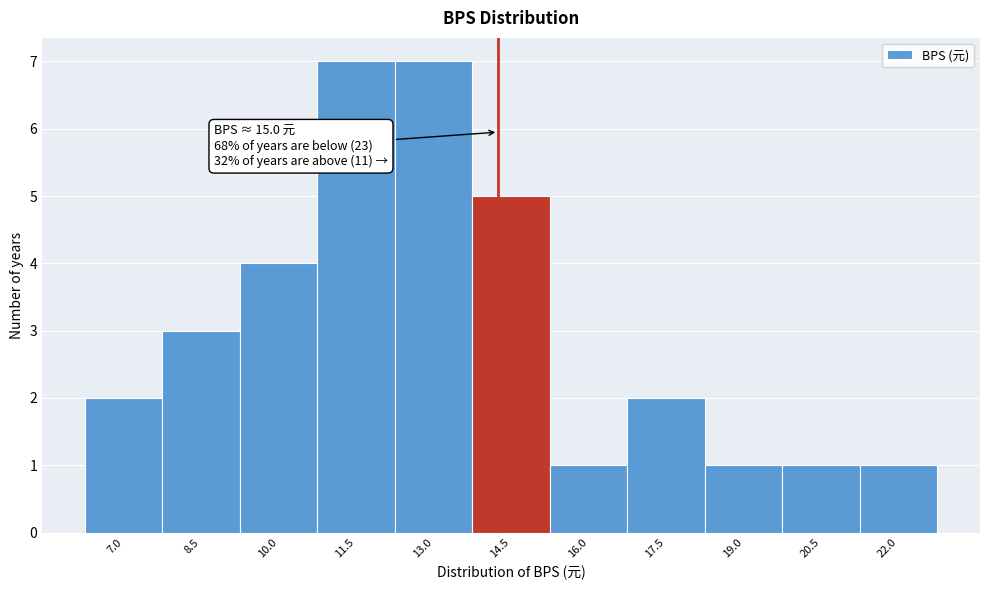

Reading left to right, extract all data points from this chart.

7.0=2	8.5=3	10.0=4	11.5=7	13.0=7	14.5=5	16.0=1	17.5=2	19.0=1	20.5=1	22.0=1